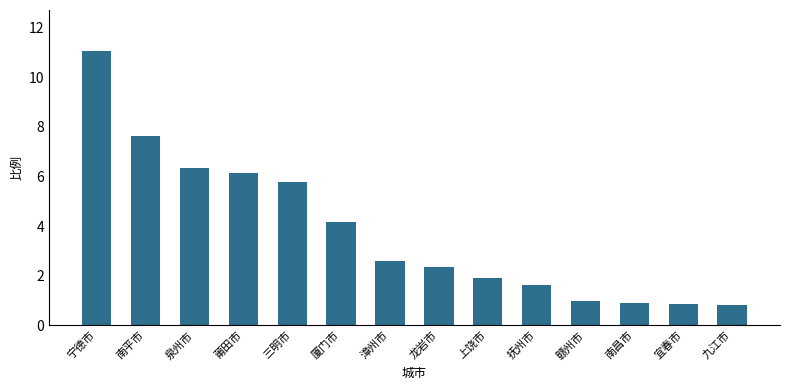

What is the label of the 9th bar from the left?

上饶市